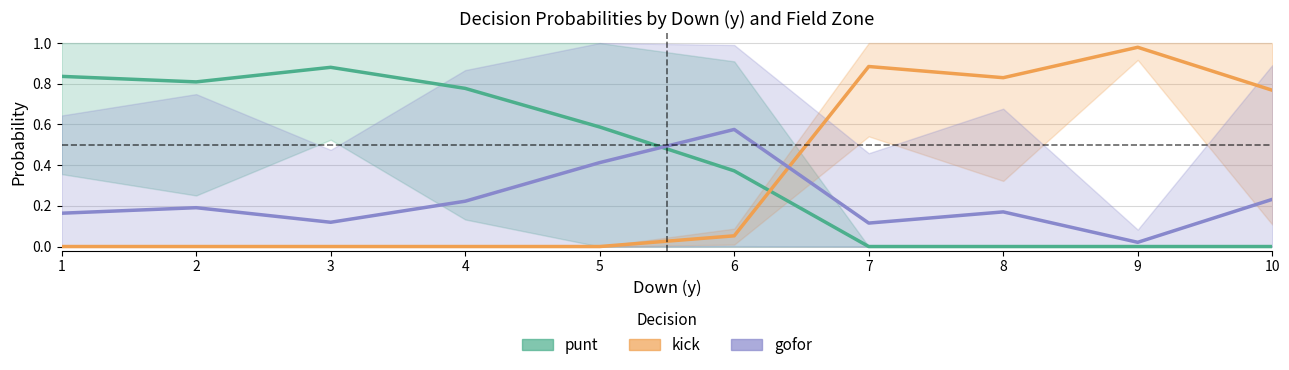

What is the sum of all gofor values?

2.2